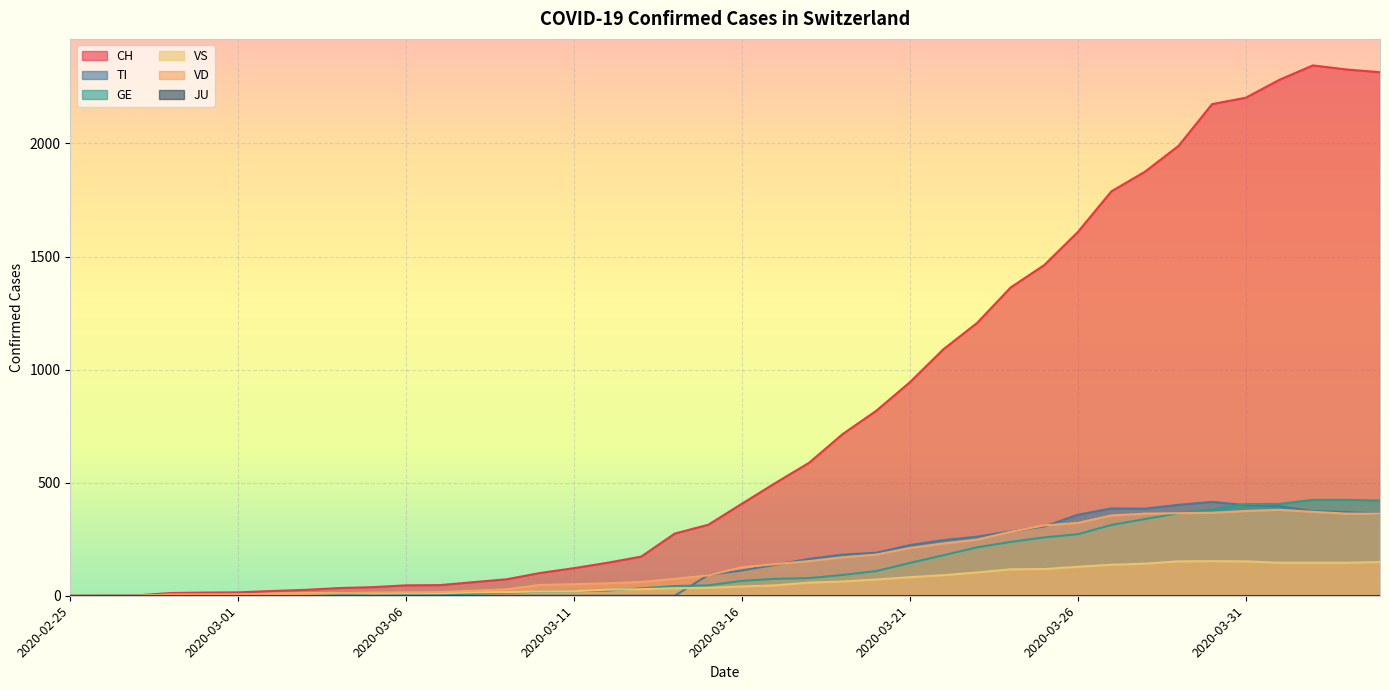

Reading right to left, what are all the values shown in this chart?

CH: 2315	2327	2345	2281	2202	2174	1989	1875	1788	1608	1462	1363	1206	1090	944	818	715	588	499	407	314	275	173	146	122	101	73	60	47	46	38	34	26	21	15	14	12	2	1	0
TI: 363	370	374	396	401	415	402	385	386	358	306	285	261	246	224	190	182	163	137	112	92	0	0	0	0	0	0	0	0	0	0	0	0	0	0	0	0	0	0	0
GE: 421	424	424	406	405	382	365	339	313	272	258	238	214	179	145	109	92	78	75	66	46	43	33	23	20	18	13	9	7	7	5	4	4	3	3	3	2	1	1	0
VS: 149	146	146	146	152	153	152	142	137	128	118	117	103	91	82	72	63	58	46	41	35	33	29	27	20	19	16	15	11	11	10	12	11	9	6	5	5	0	0	0
VD: 363	363	371	380	375	367	365	363	355	322	311	283	248	231	211	182	170	153	140	126	90	75	61	55	51	48	29	22	16	15	14	11	8	6	4	4	4	0	0	0